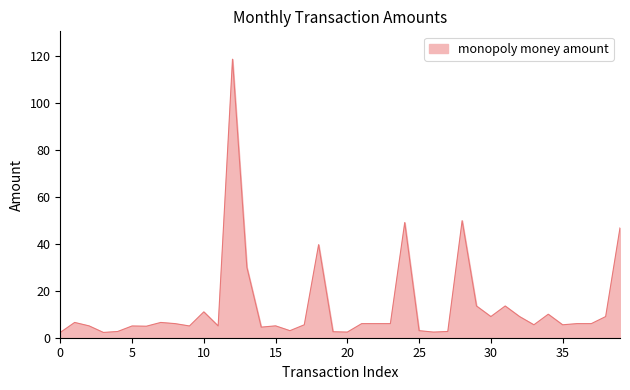

How many lines are shown in the chart?

1